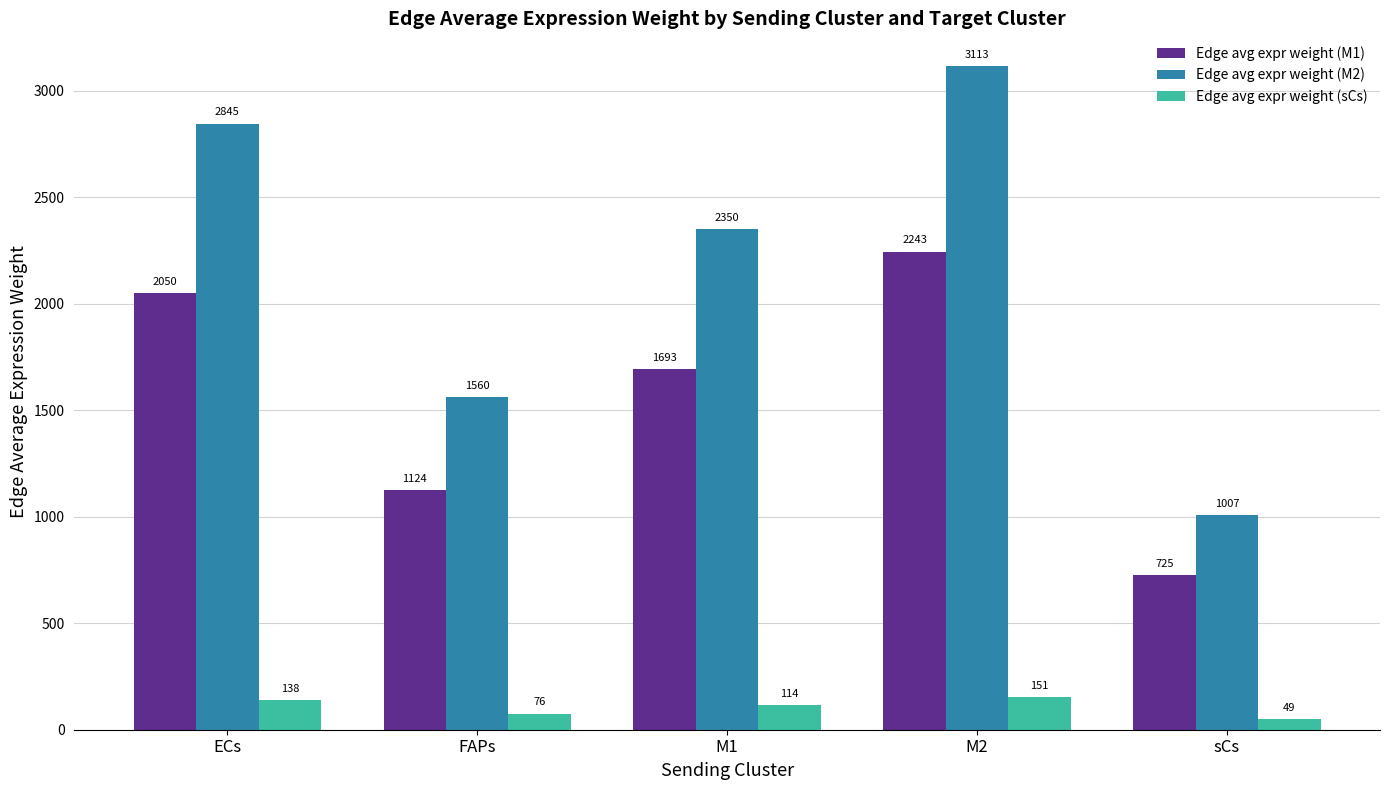

What are all the series names shown in the legend?

Edge avg expr weight (M1), Edge avg expr weight (M2), Edge avg expr weight (sCs)